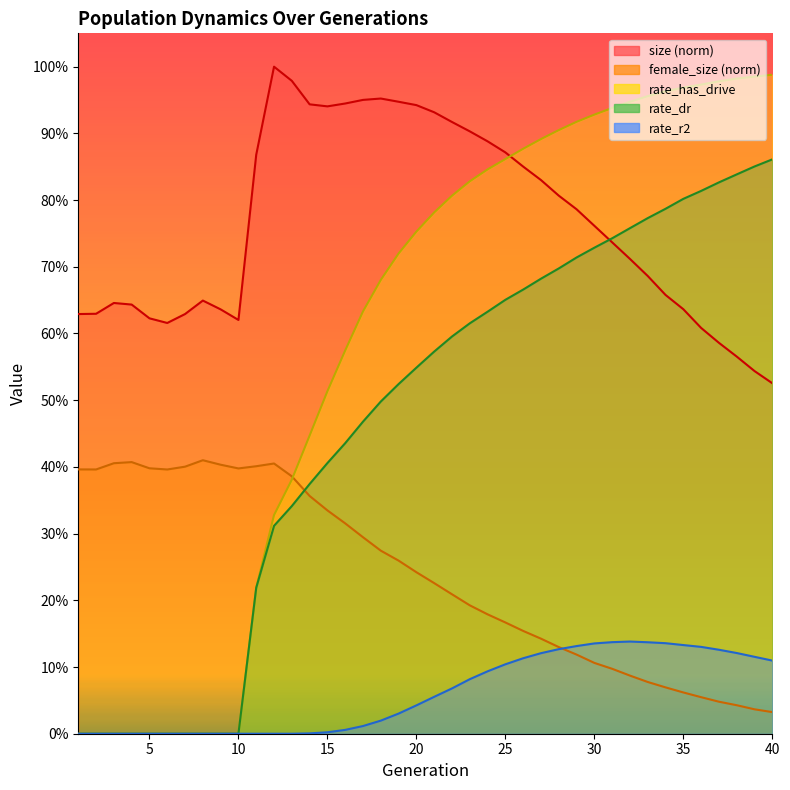

At which category does the chart reach its peak across all series?

12